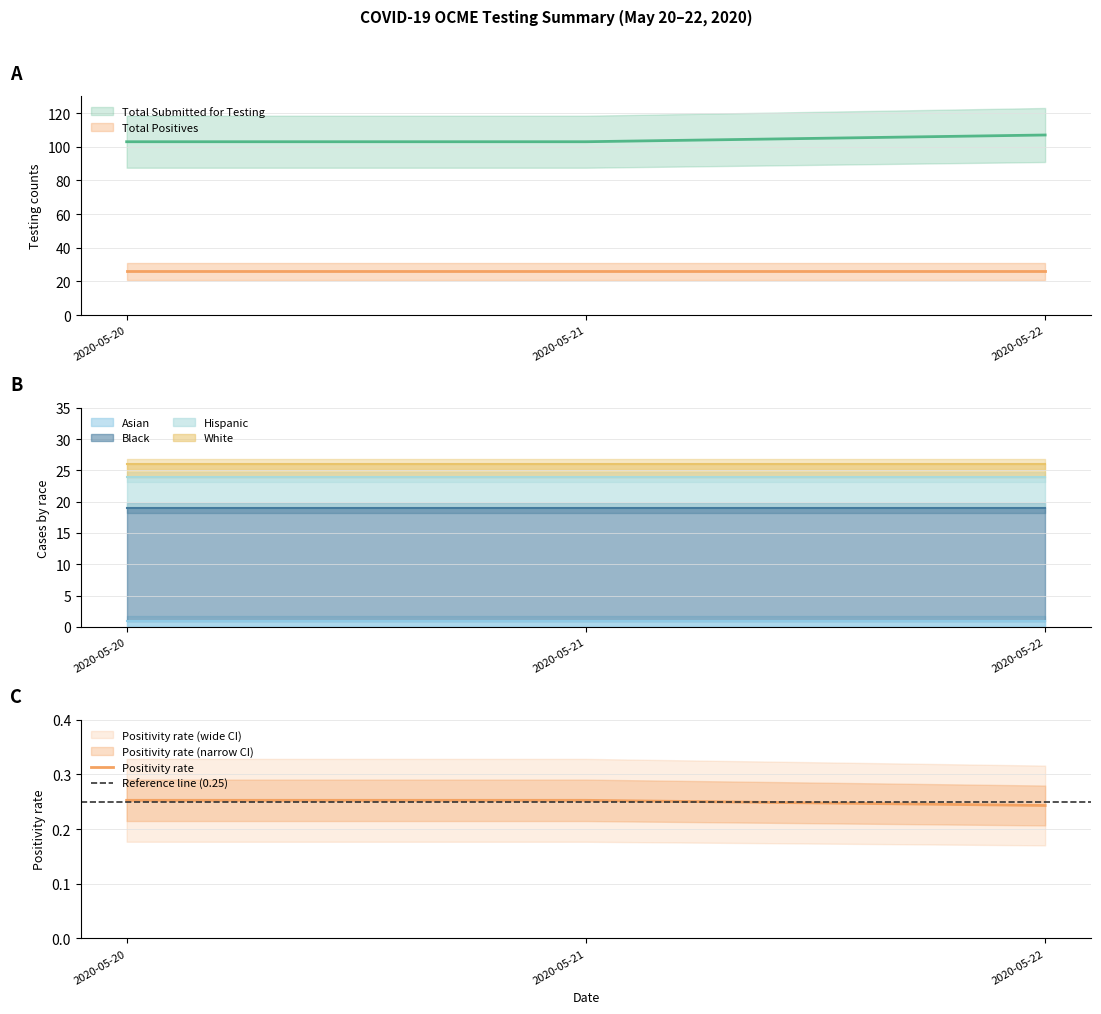

What is the value of the Black point at the 2nd from the left?

18